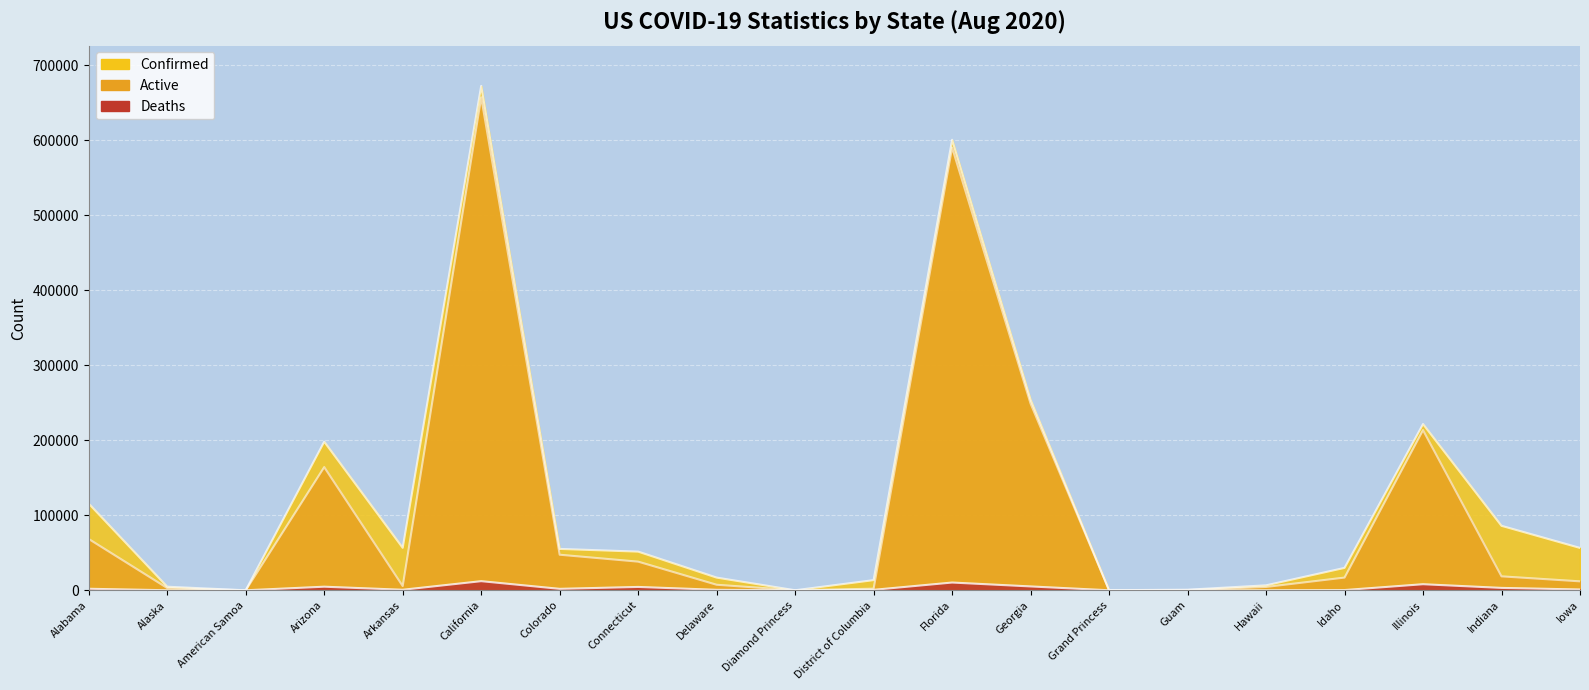

At how many categories does at least one series exceed 48692?

11